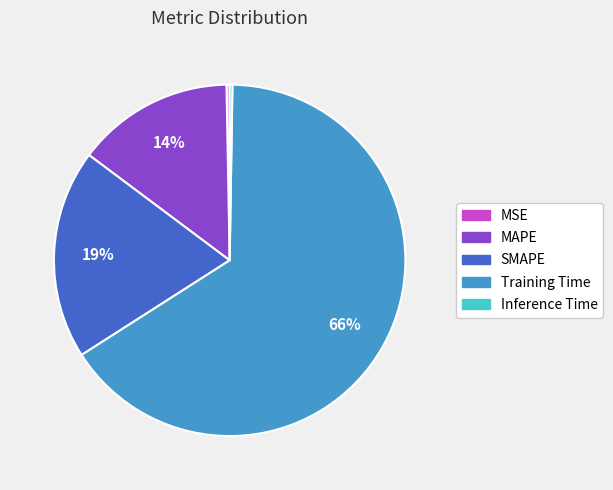

To the nearest percent, what percentage of the pie is SMAPE?

19%